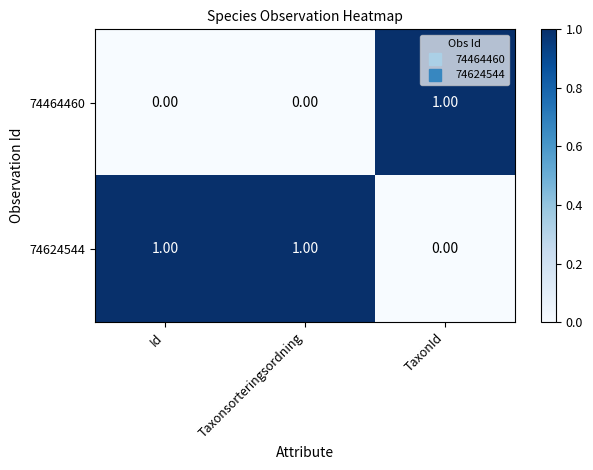

At which label is 74624544 closest to 0?

TaxonId